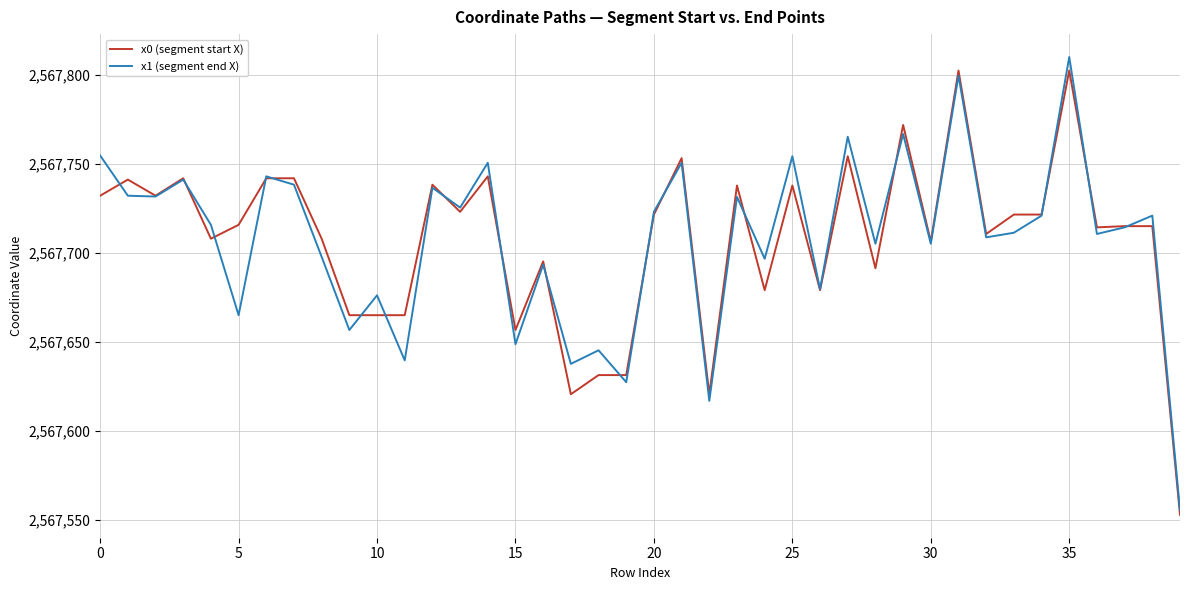

What is the smallest value displayed?

2567553.0